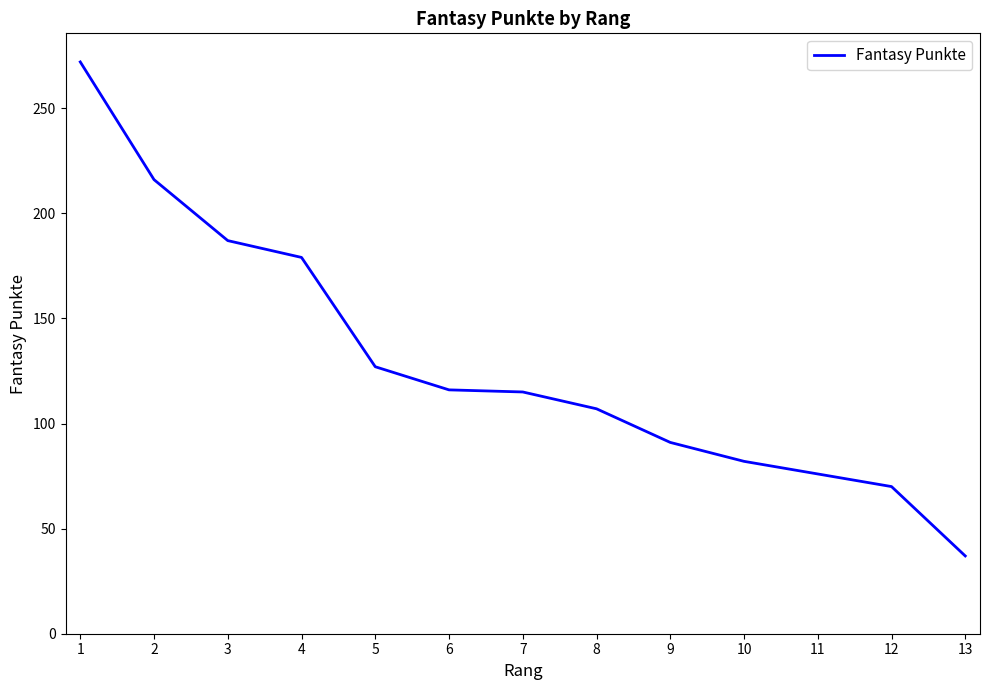

At which category does the chart reach its minimum across all series?

13